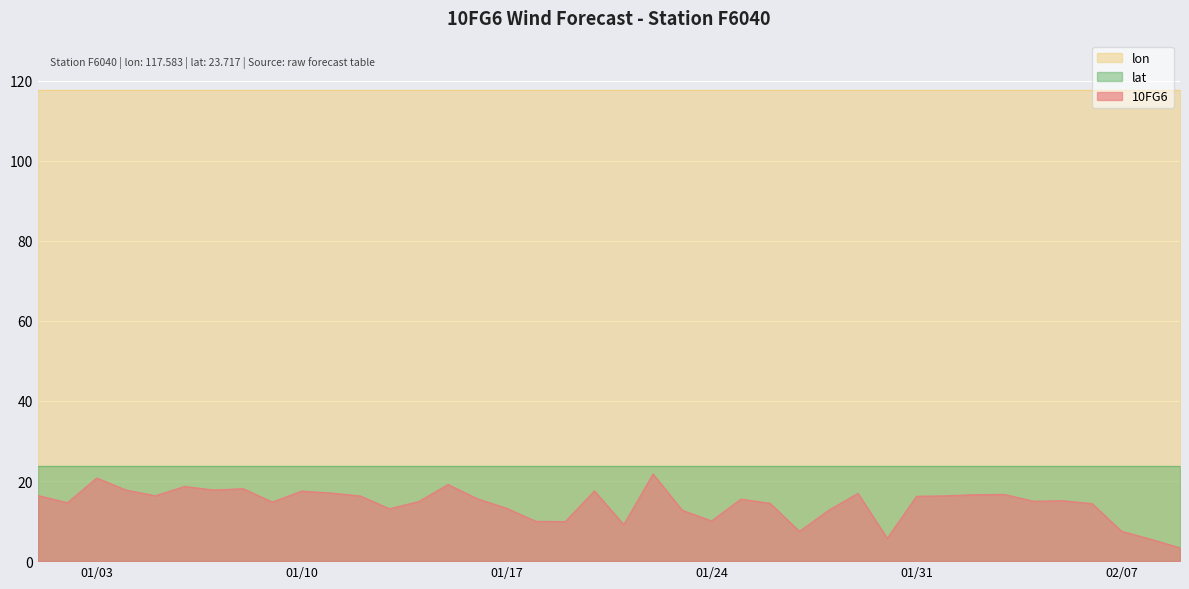

At how many categories does at least one series exceed 24?

40